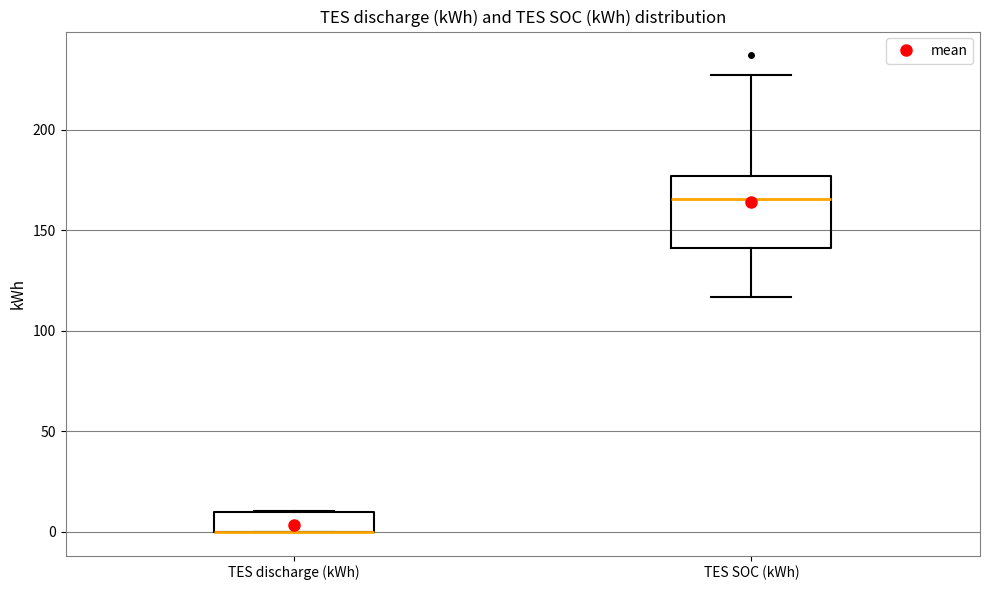

Which box is the tallest, from its lower edge to its upper edge?

TES SOC (kWh)